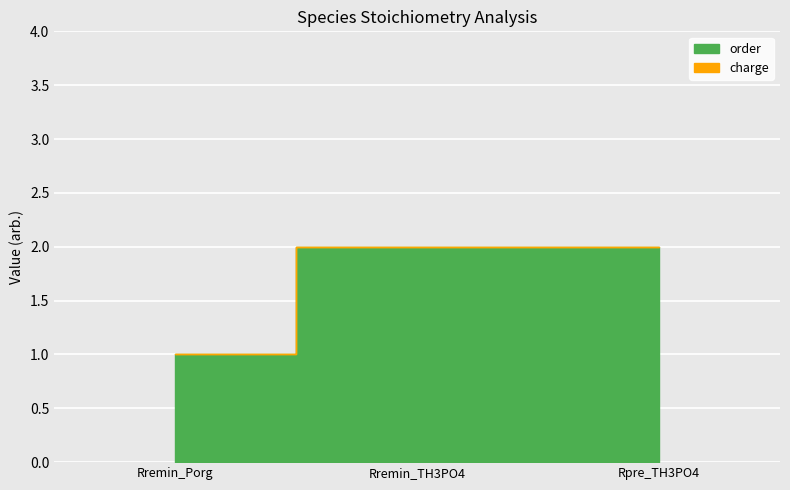

The value of order at Rremin_Porg is 1. True or false?

True